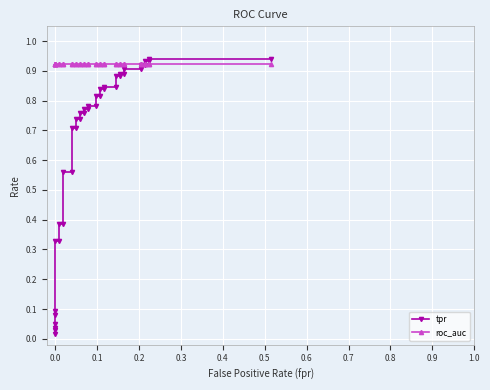

True or false: tpr has a value of 1.0 at 15.

False